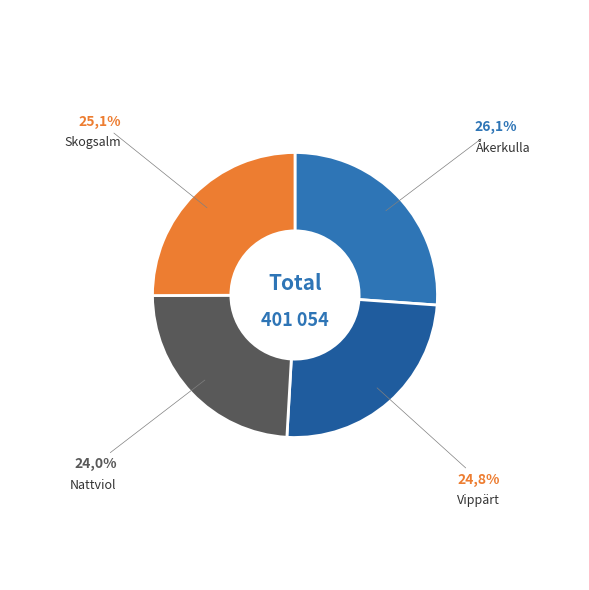

How many segments does this pie chart have?

4